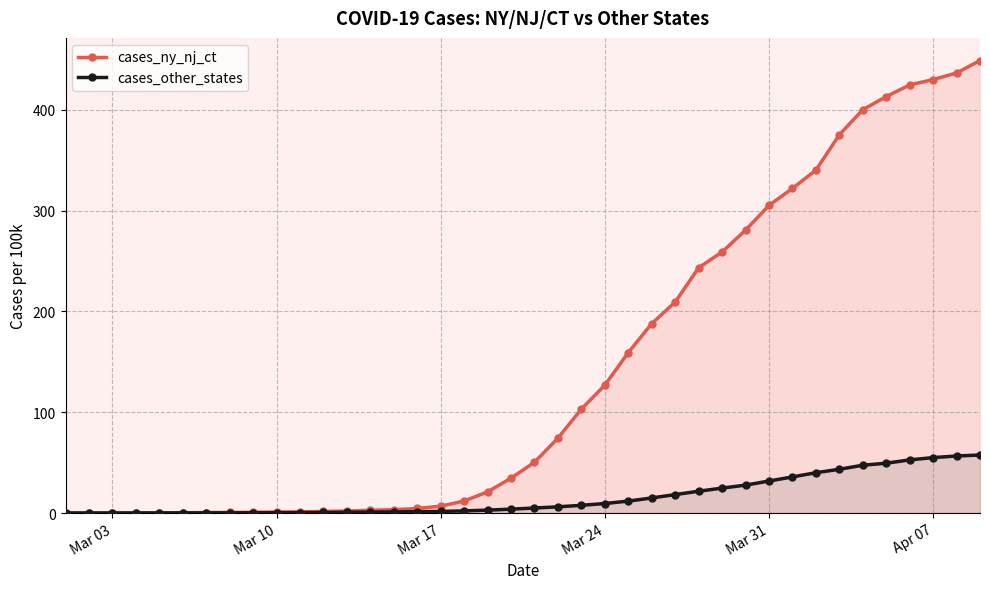

Which series has the largest range (max minus min)?

cases_ny_nj_ct